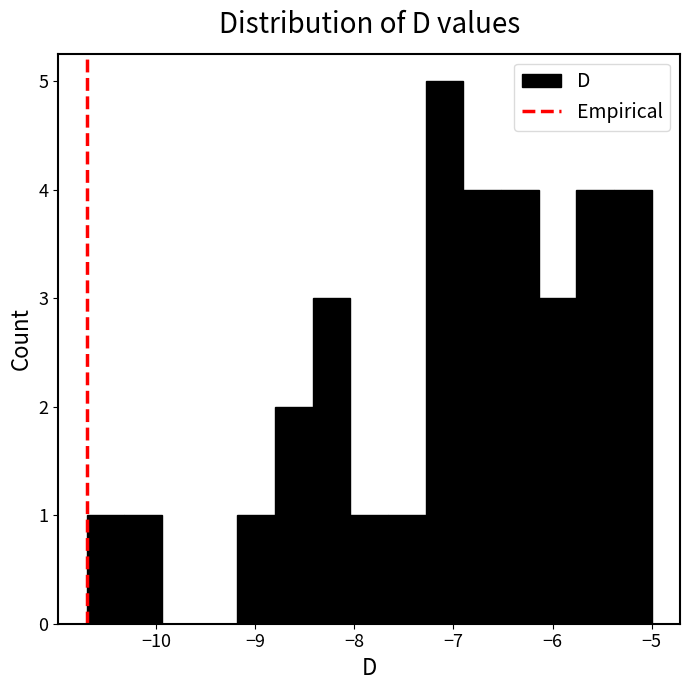

Around what value on the x-axis is the tallest bar? Give the approximate position of its centre, as read against the axis.

-7.1